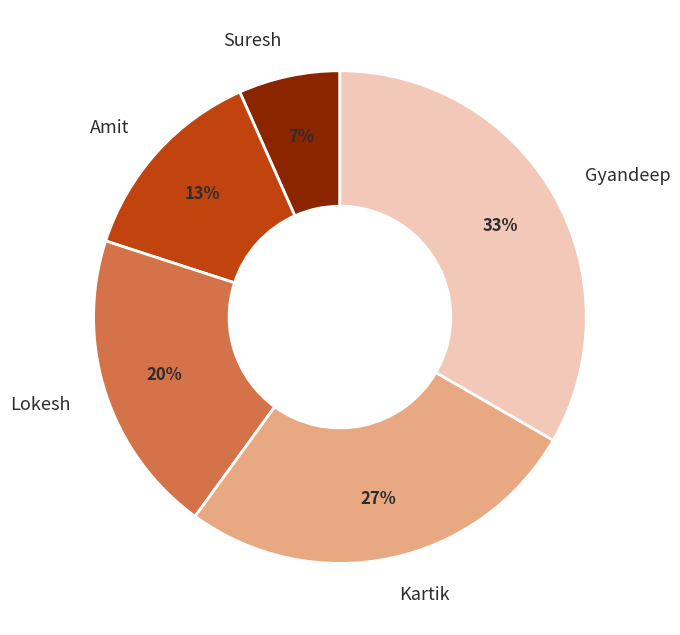

What percentage is the Amit slice, to the nearest percent?

13%